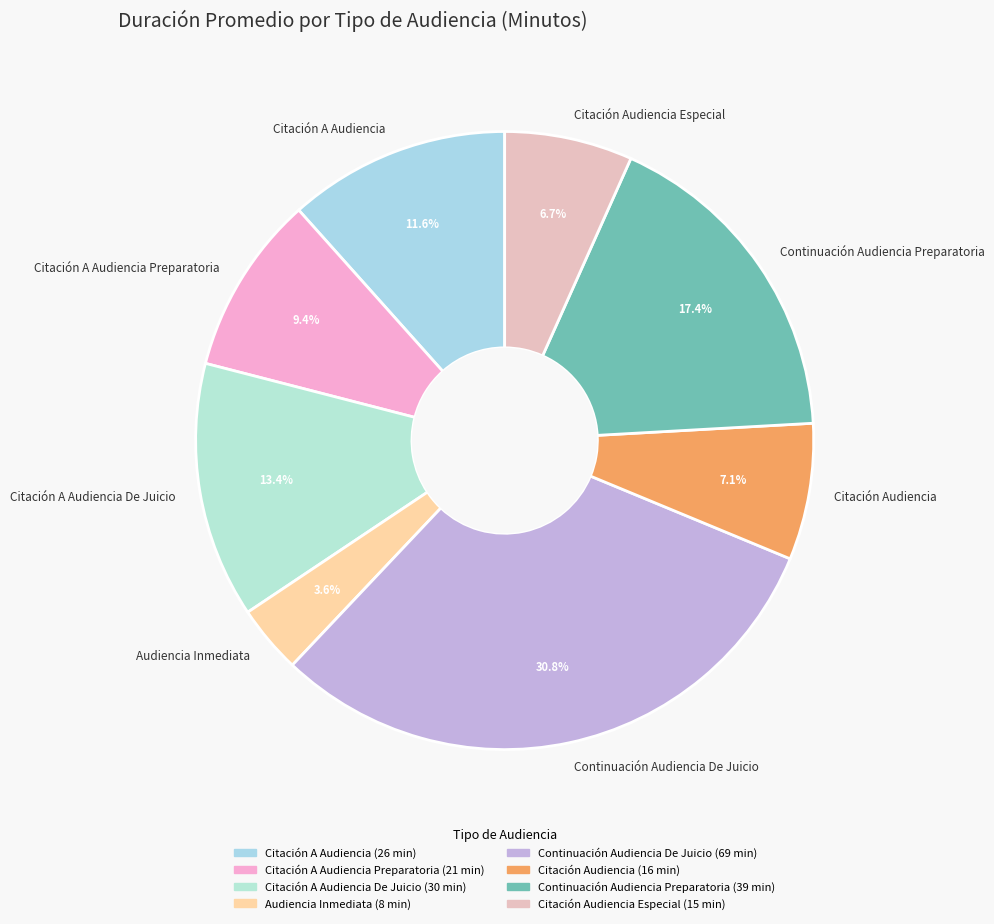

True or false: Citación Audiencia accounts for 7% of the total.

True